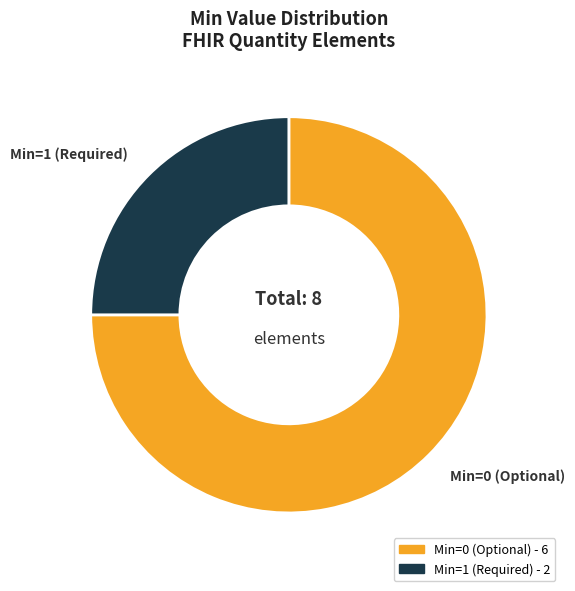

Does any single category account for the majority?

Yes